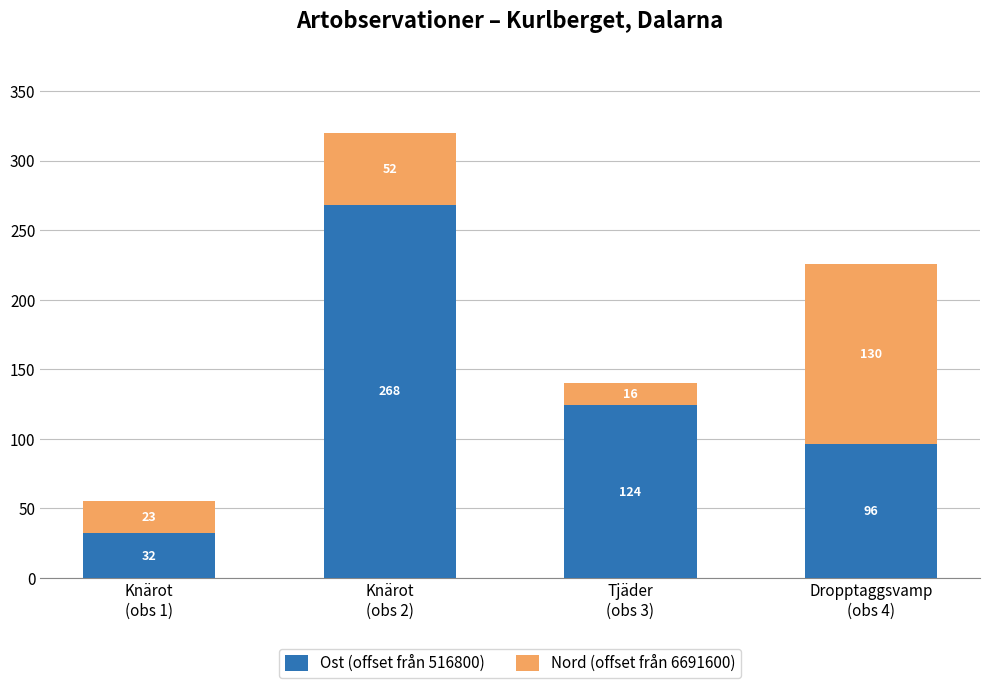

What is the average value of the Ost (offset från 516800) series?

130